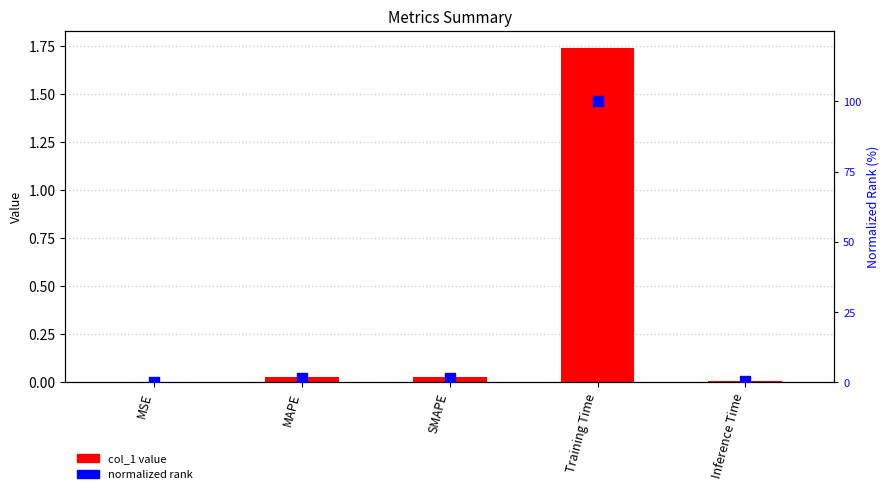

Which series has the largest total across all categories?

normalized rank